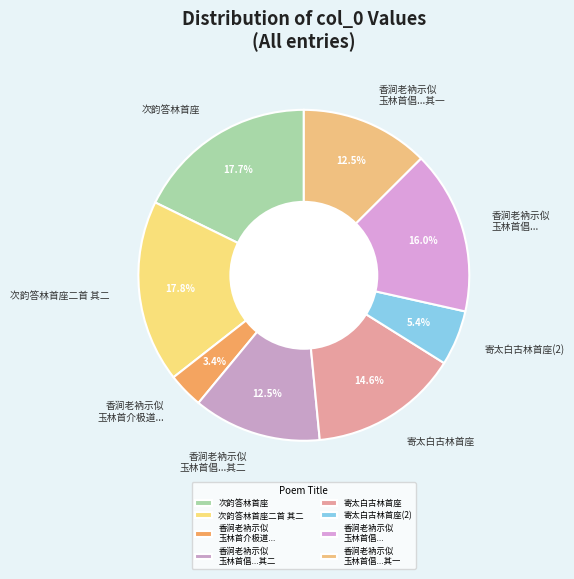

To the nearest percent, what is the average slice percentage?

12%